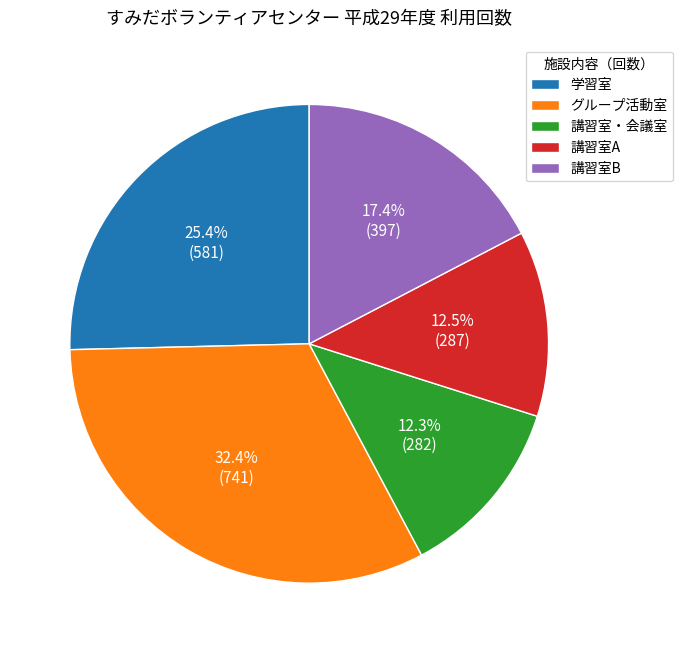

Approximately how many times larger is the value at 講習室B compared to 講習室A?

1.4